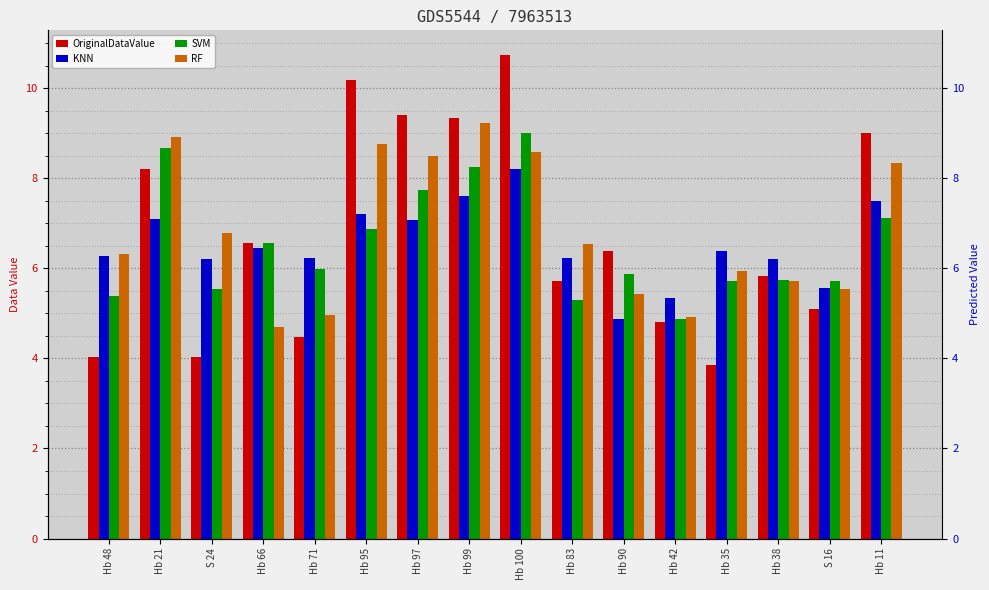

What is the minimum value for SVM?

4.9